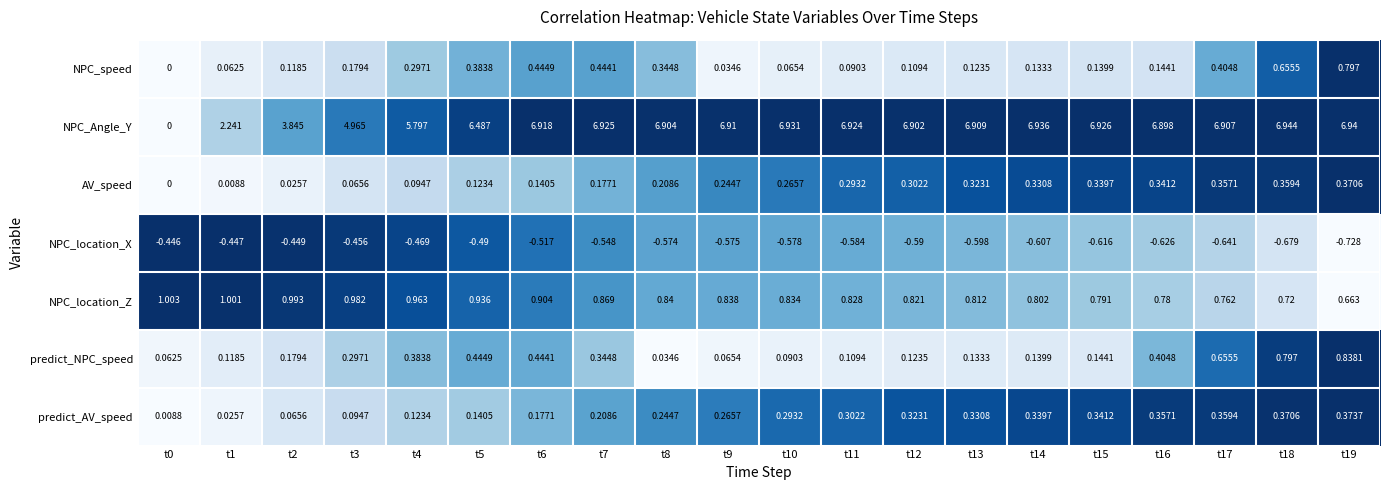

How many values in NPC_Angle_Y are above zero?

19